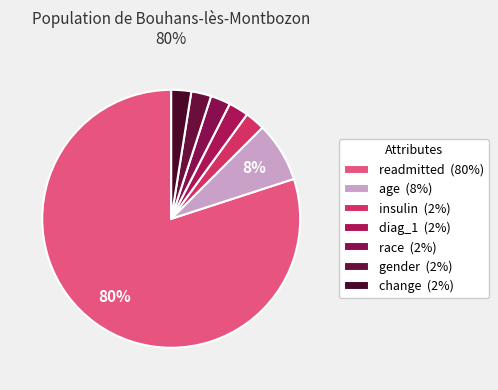

To the nearest percent, what portion does readmitted represent?

80%